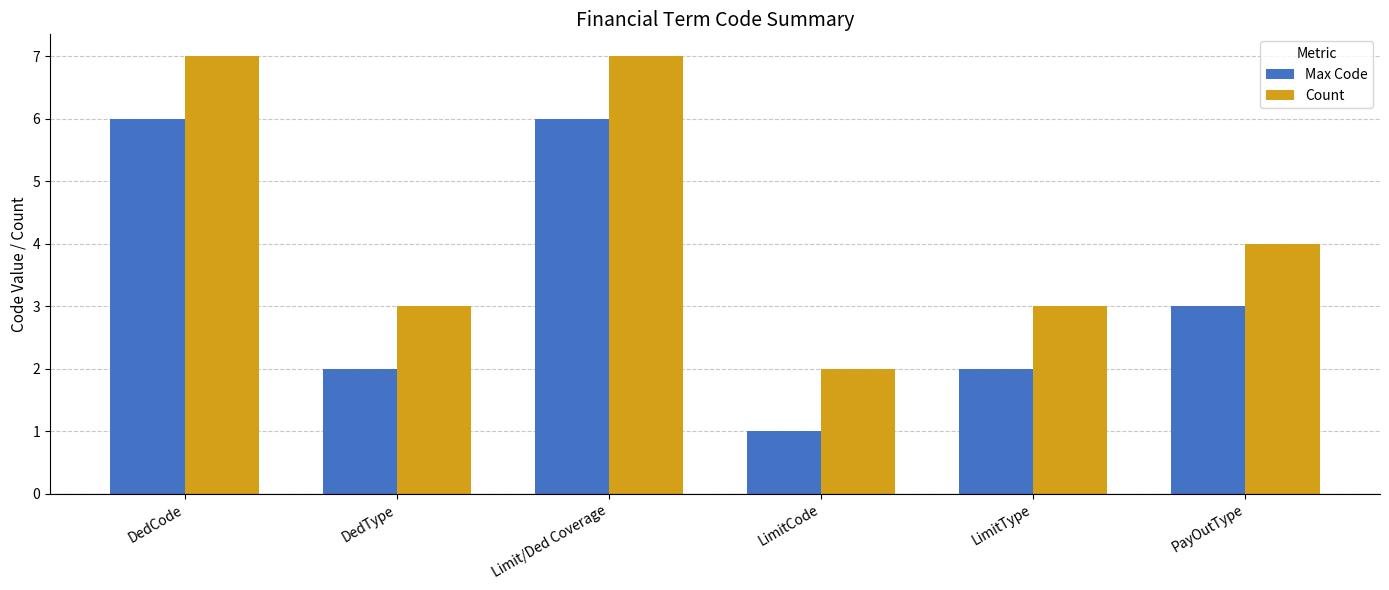

The value of Count at DedCode is 11. True or false?

False